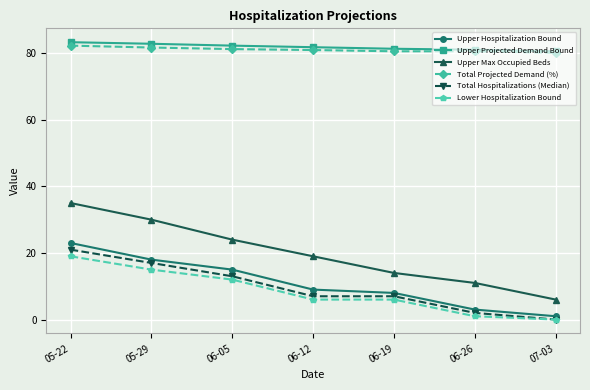

What is the difference between the second highest and minimum values in the Total Hospitalizations (Median) series?

17.0